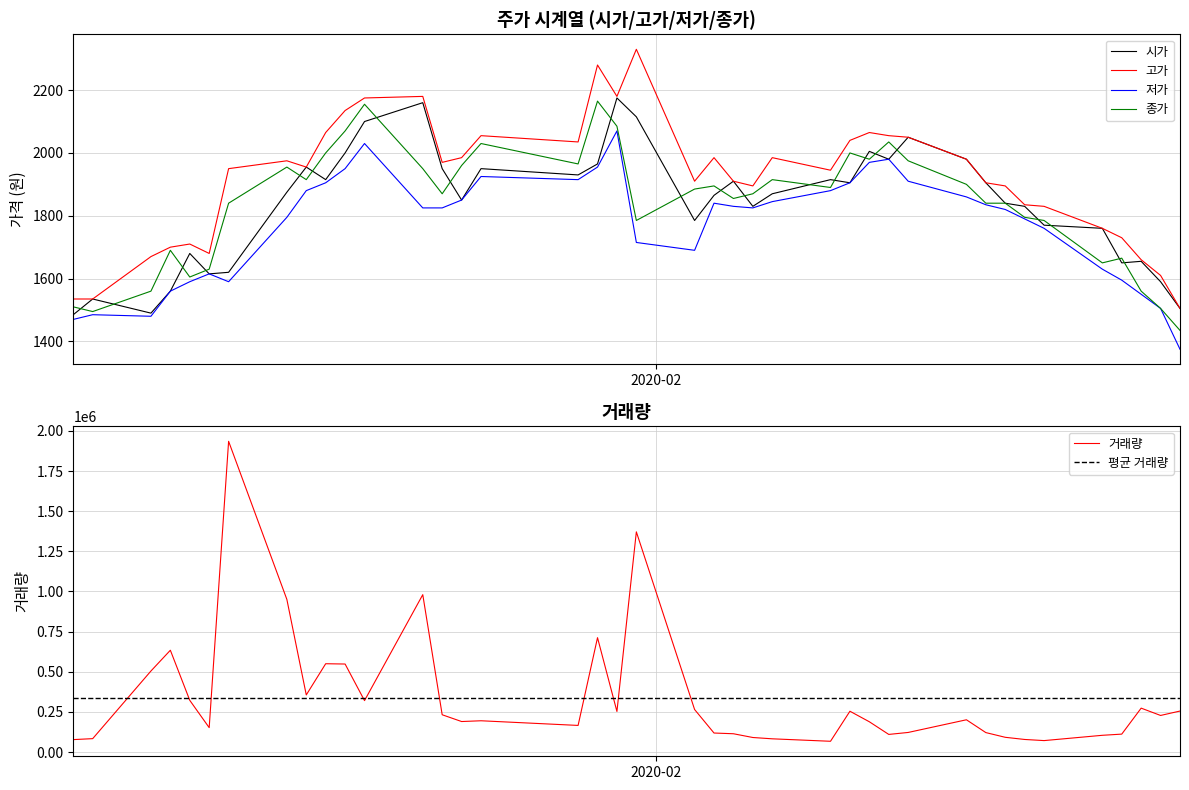

What is the minimum value for 고가?

1505